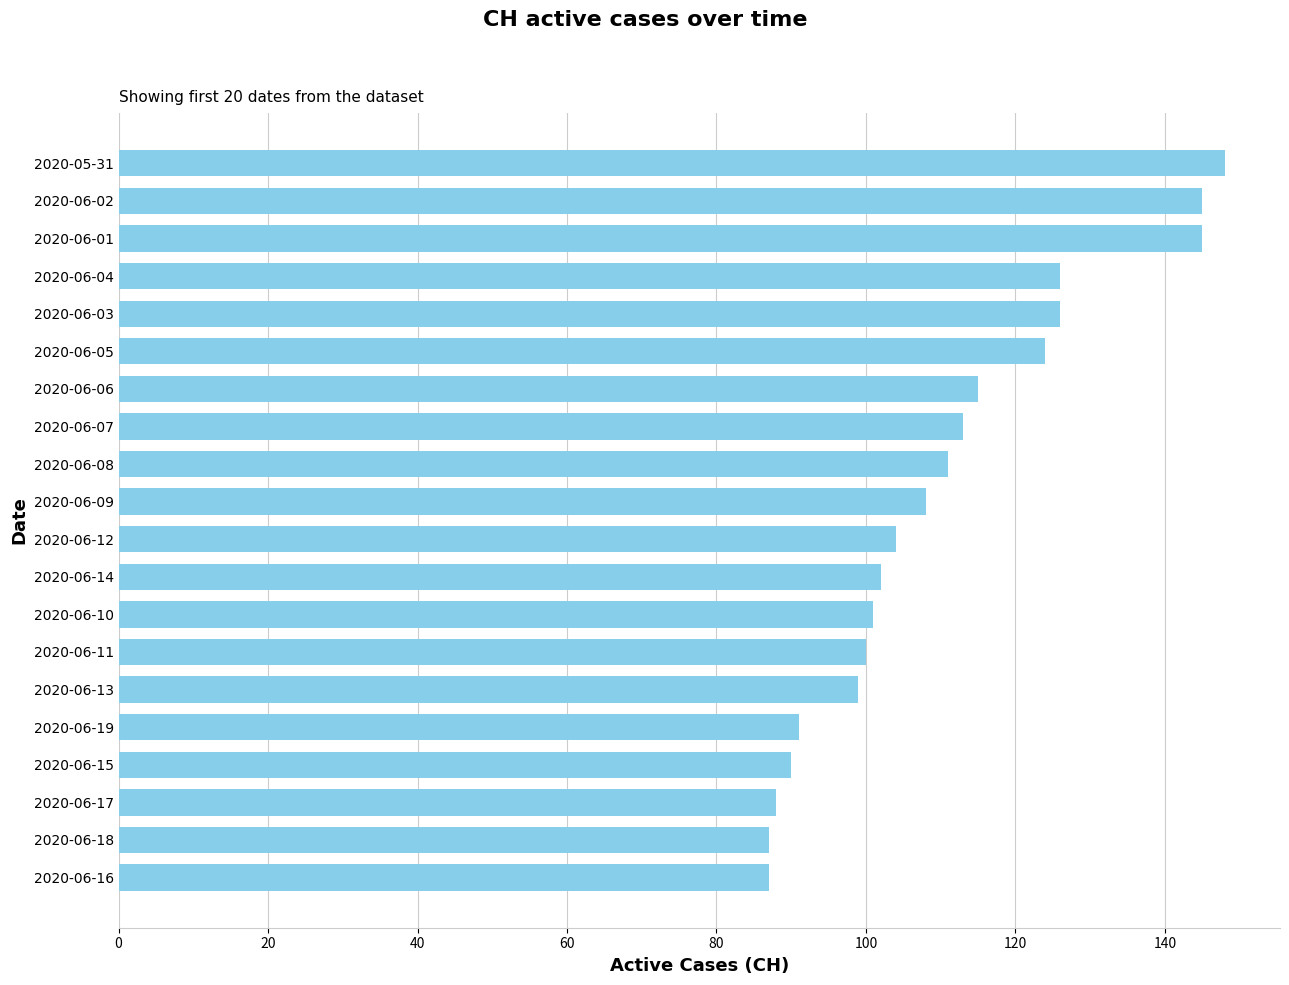

Reading top to bottom, extract all data points from this chart.

2020-05-31=148	2020-06-02=145	2020-06-01=145	2020-06-04=126	2020-06-03=126	2020-06-05=124	2020-06-06=115	2020-06-07=113	2020-06-08=111	2020-06-09=108	2020-06-12=104	2020-06-14=102	2020-06-10=101	2020-06-11=100	2020-06-13=99	2020-06-19=91	2020-06-15=90	2020-06-17=88	2020-06-18=87	2020-06-16=87